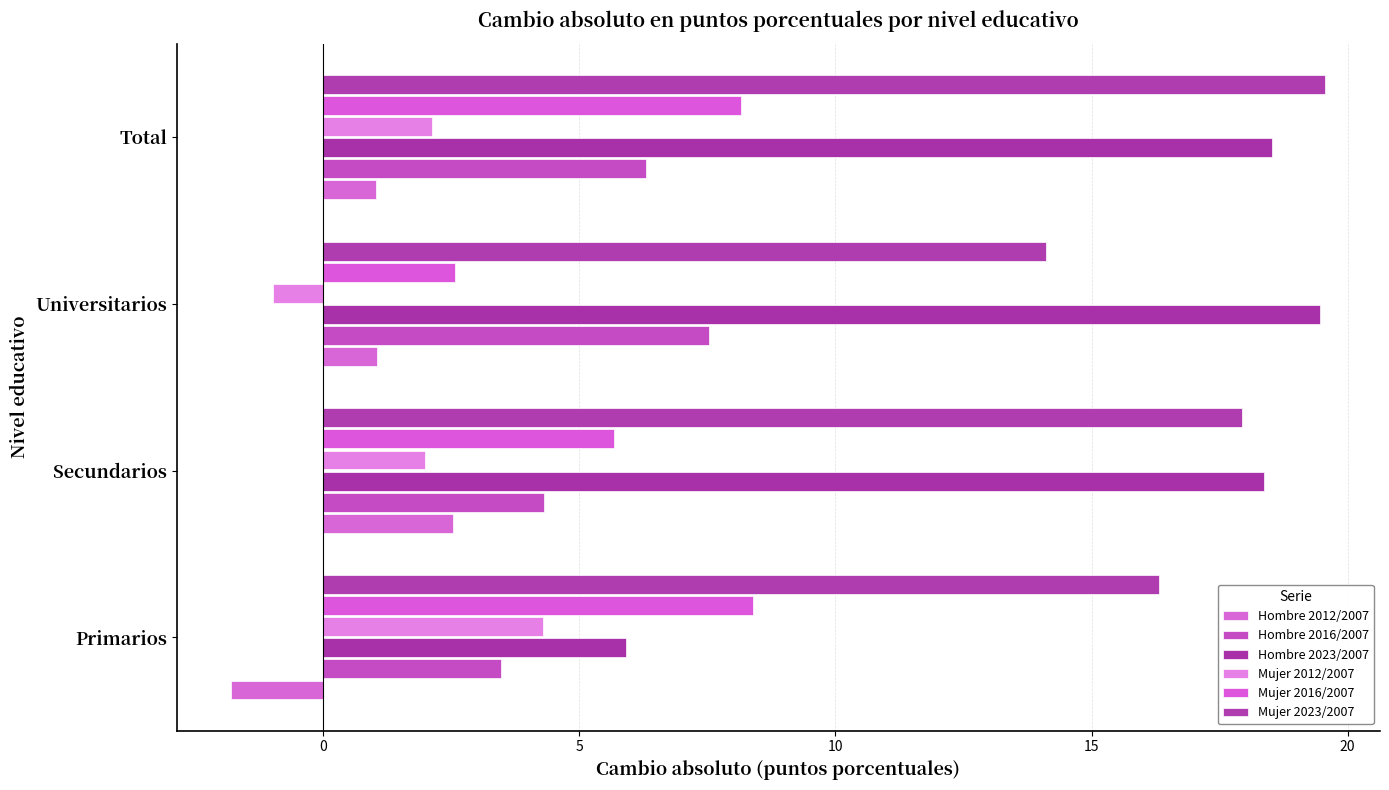

How many data points in Mujer 2016/2007 are above 8?

2